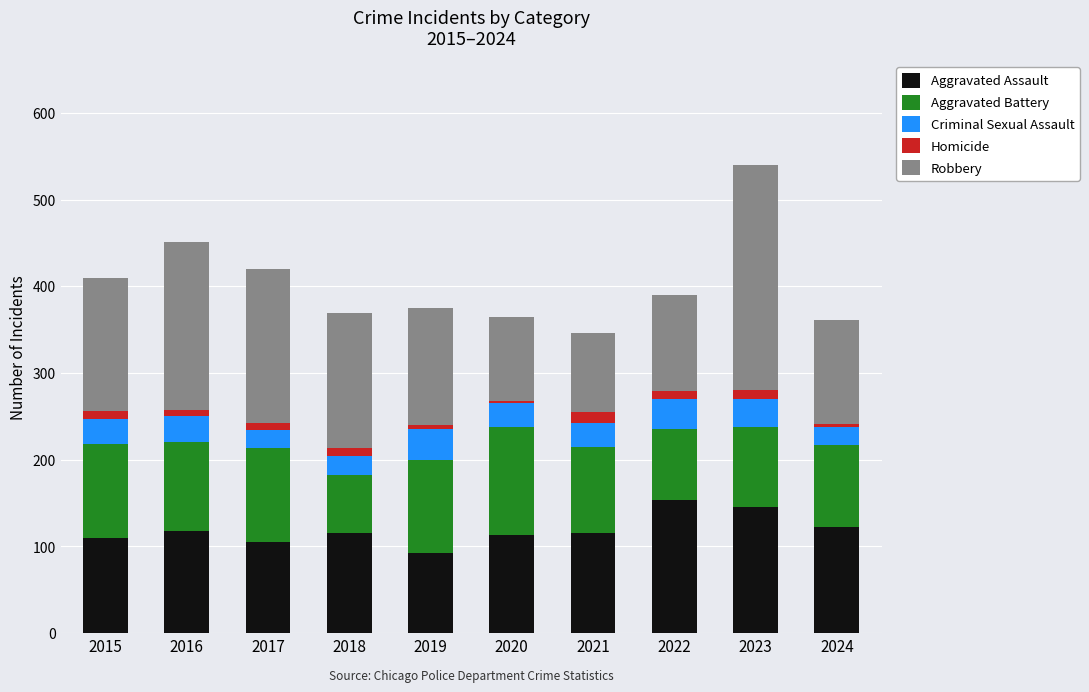

What is the difference between the maximum and minimum values in the Aggravated Assault series?

62